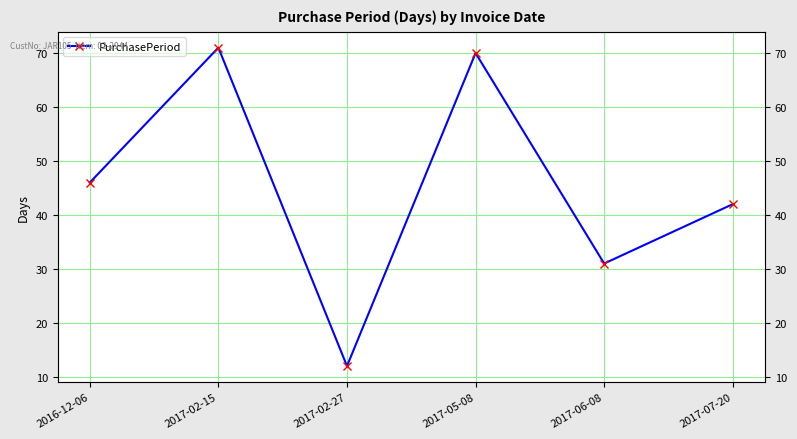

How many lines are shown in the chart?

1